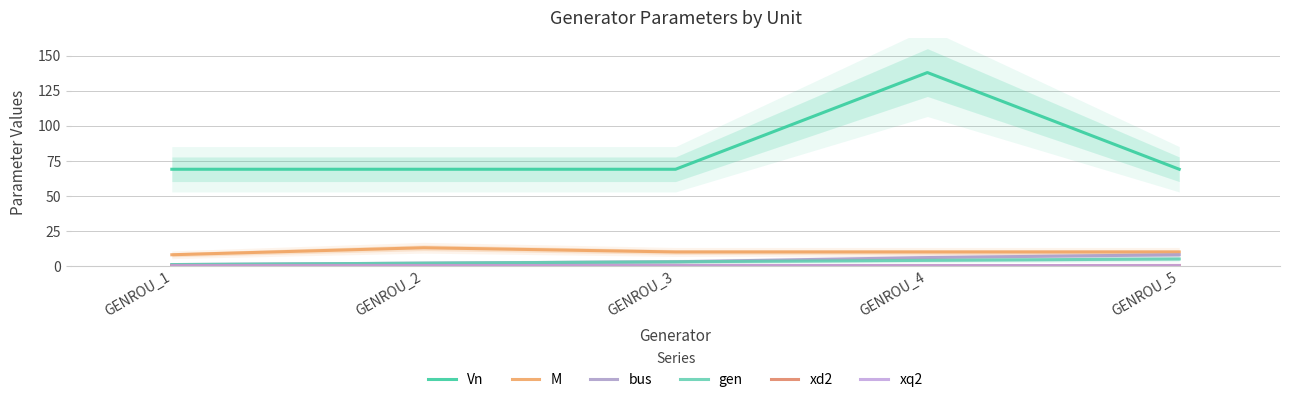

At which label is M closest to 10?

GENROU_3